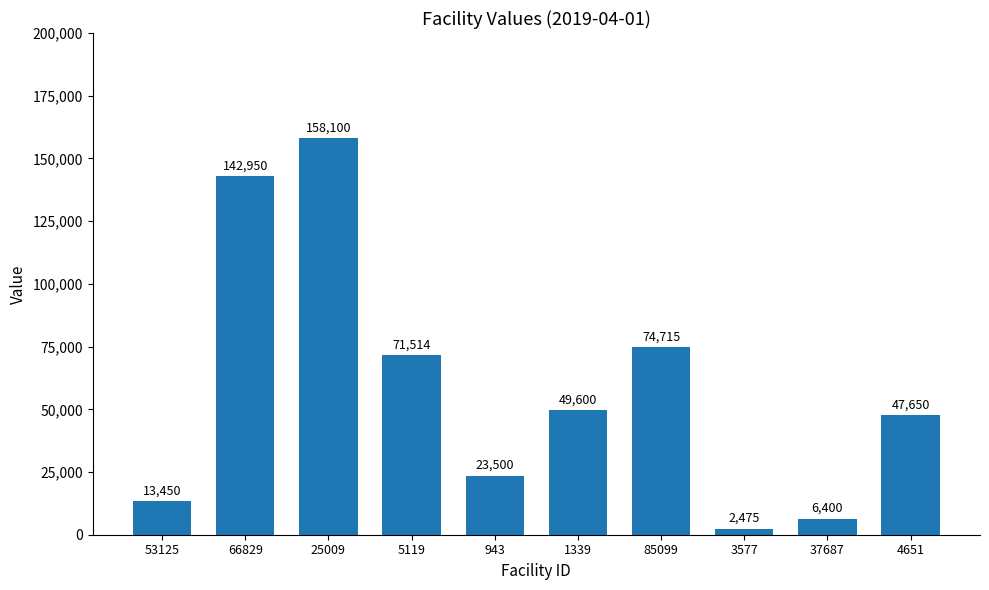

What is the sum of the values at 25009 and 66829?

301050.0